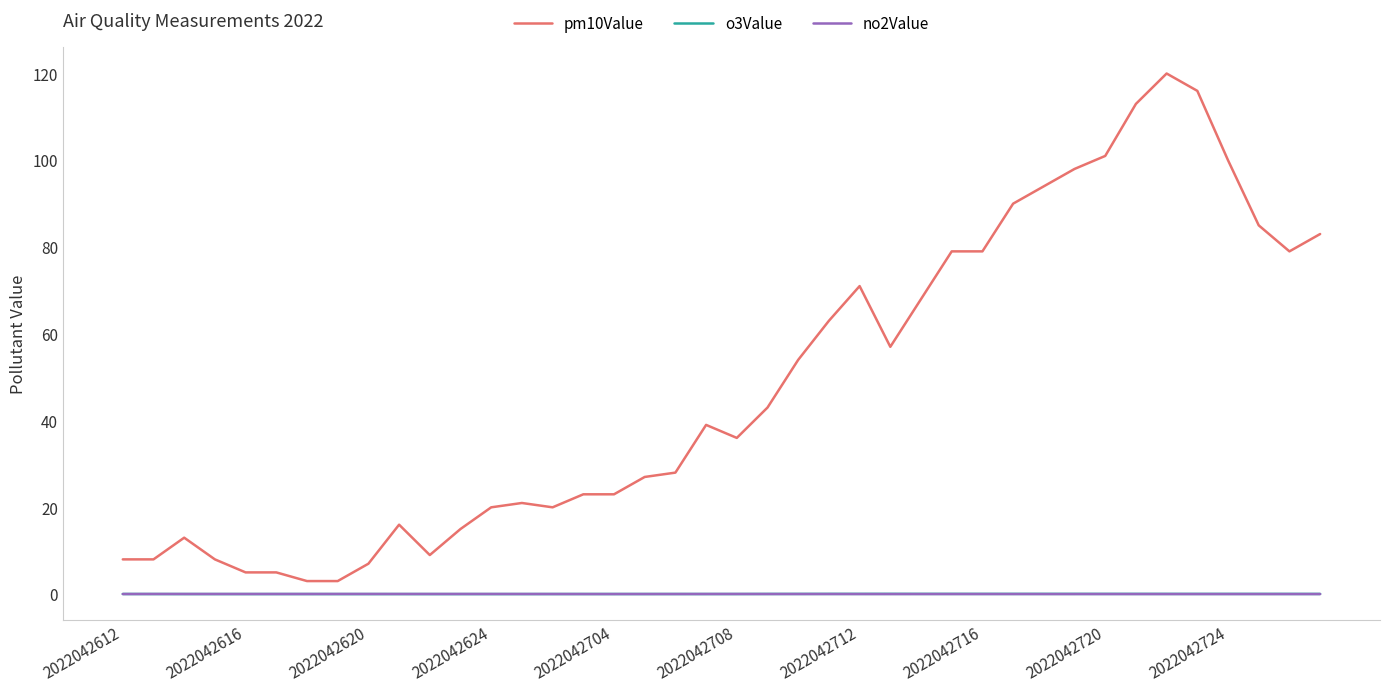

Which series has the widest spread of values?

pm10Value